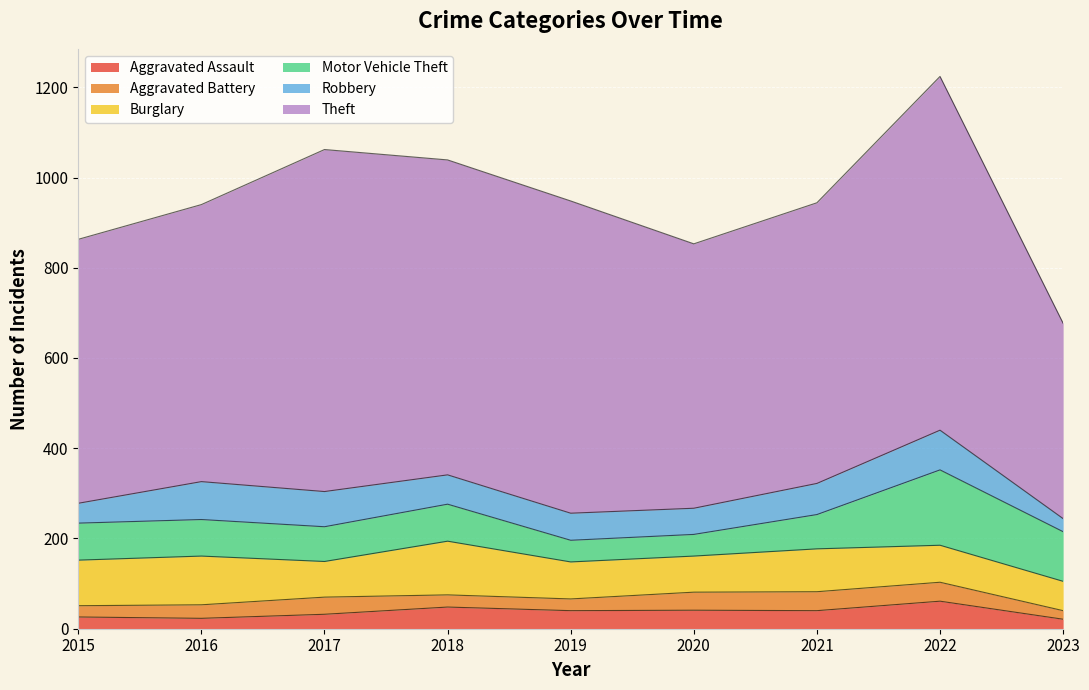

What is the difference between the highest and lowest values at 2019?

666